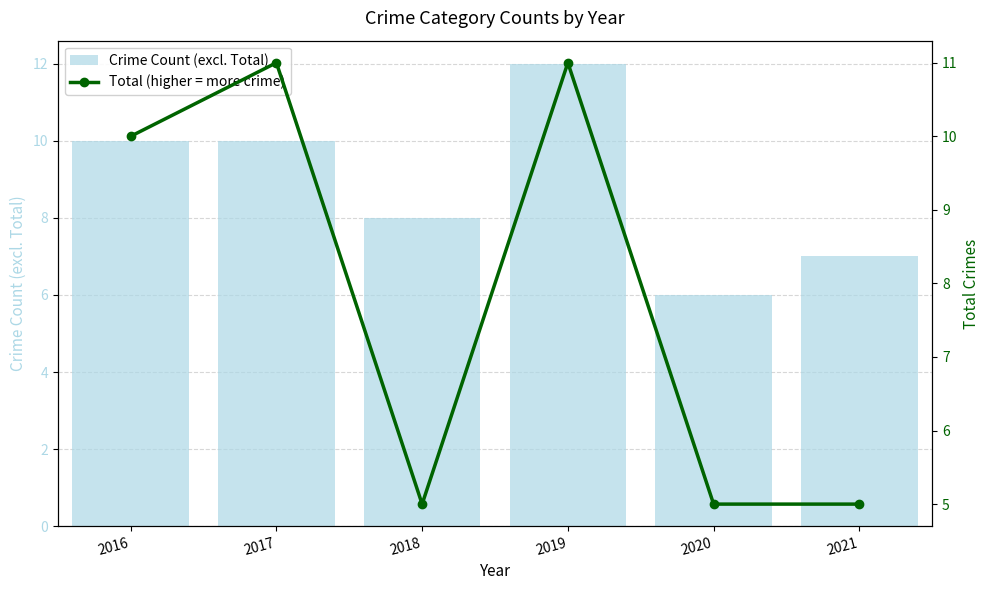

At which category does the chart reach its minimum across all series?

2018